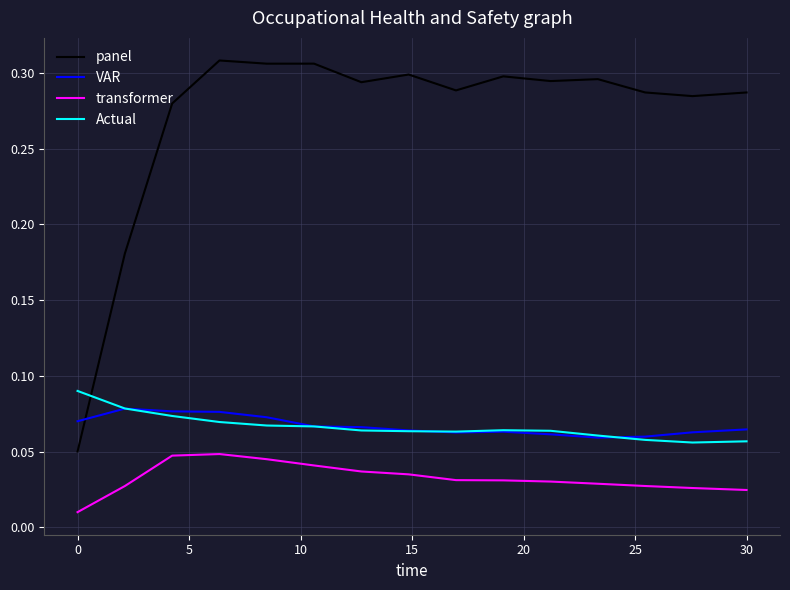

True or false: VAR and transformer cross at least once.

False